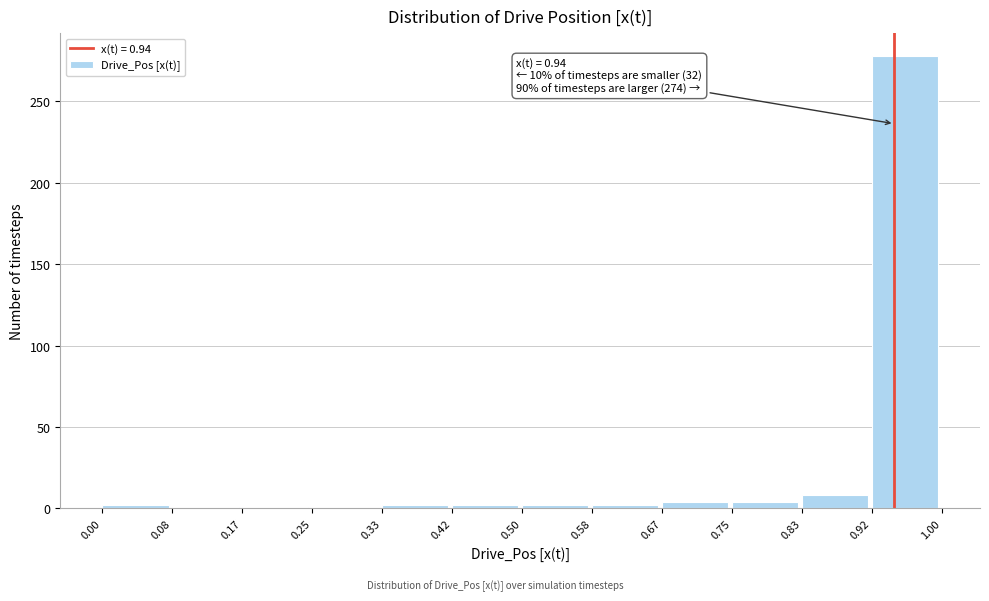

Which range on the x-axis has the tallest bar?

0.92 to 1.00